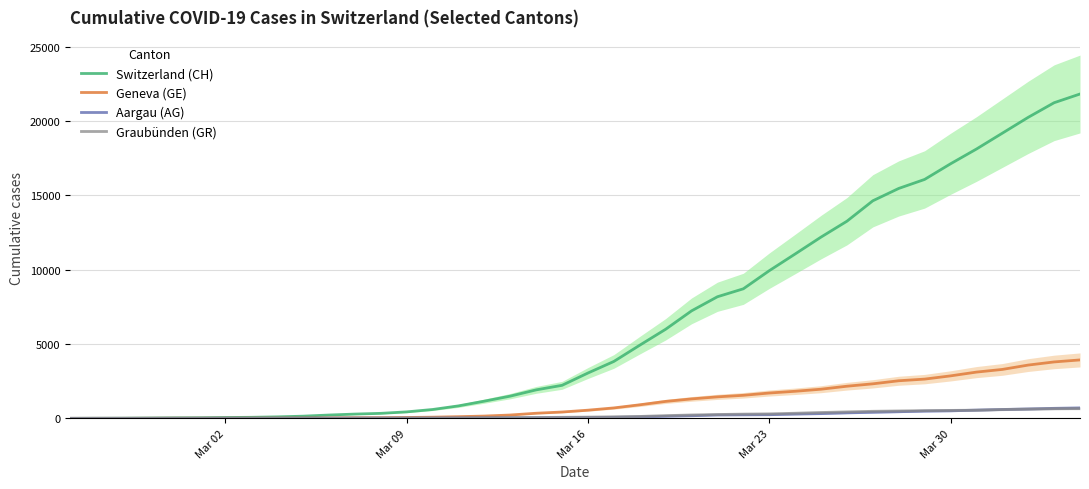

Which series has the largest total across all categories?

Switzerland (CH)